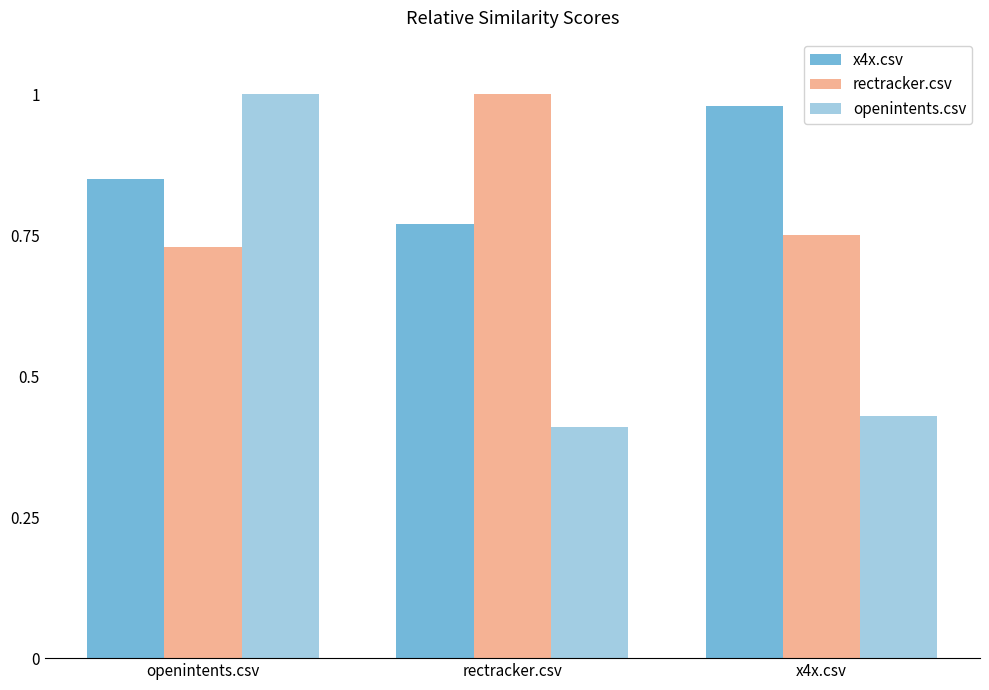

The value of x4x.csv at x4x.csv is 1.6. True or false?

False